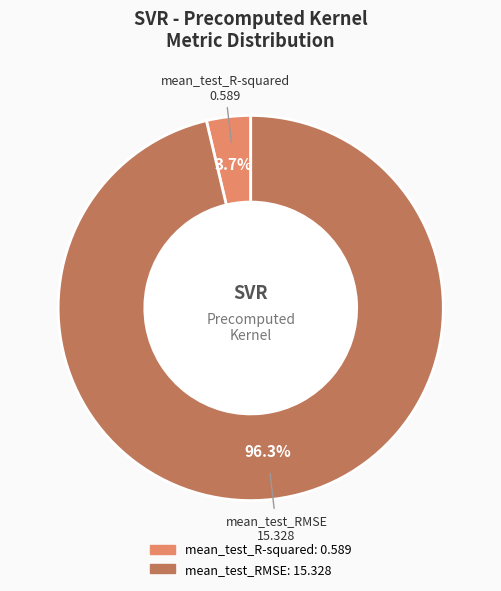

To the nearest percent, what is the difference between the mean_test_RMSE and mean_test_R-squared slice percentages?

93%